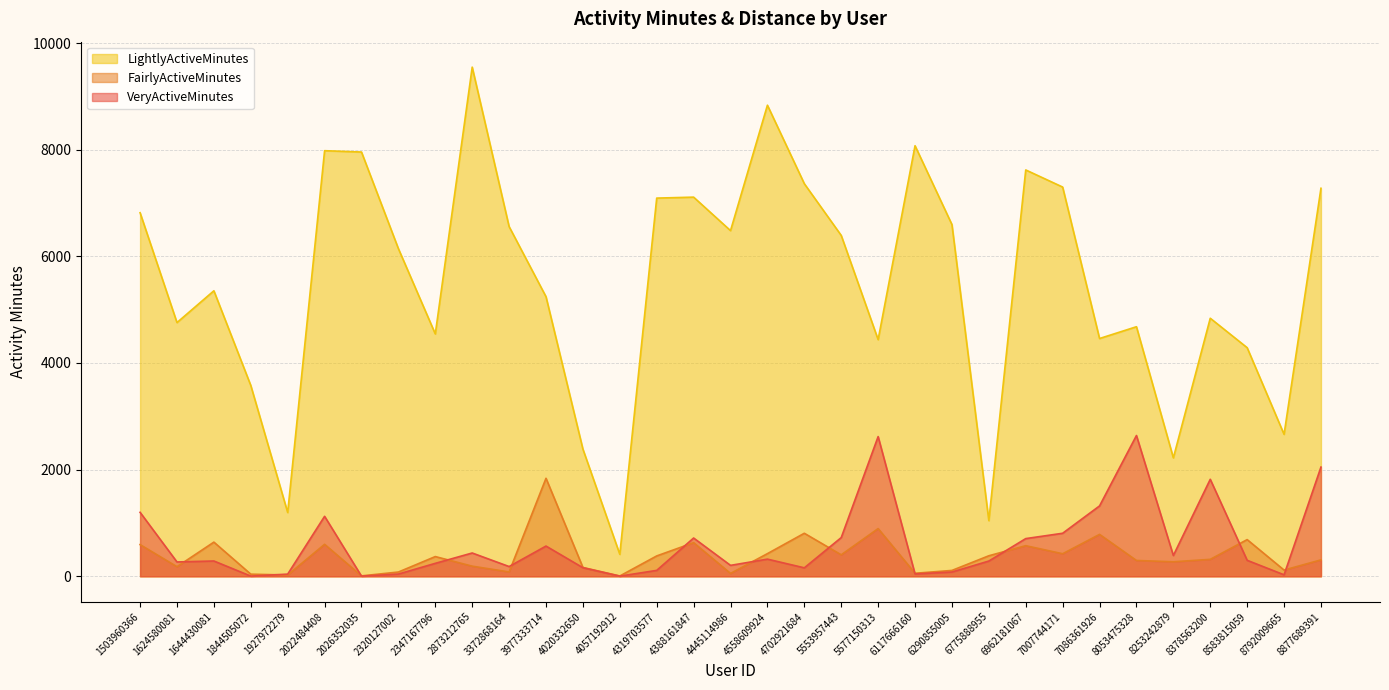

Reading left to right, extract all data points from this chart.

VeryActiveMinutes: 1200	269	287	4	41	1125	3	42	243	437	183	567	161	3	111	718	205	322	159	726	2620	44	80	286	707	807	1320	2640	390	1819	300	28	2048
FairlyActiveMinutes: 594	180	641	40	24	600	8	80	370	190	82	1838	166	6	382	631	54	425	807	403	895	57	110	385	574	423	786	297	272	318	688	117	308
LightlyActiveMinutes: 6818	4758	5354	3579	1196	7981	7956	6144	4545	9548	6558	5243	2385	412	7092	7110	6482	8834	7362	6392	4438	8074	6596	1044	7620	7299	4459	4680	2221	4839	4287	2662	7276